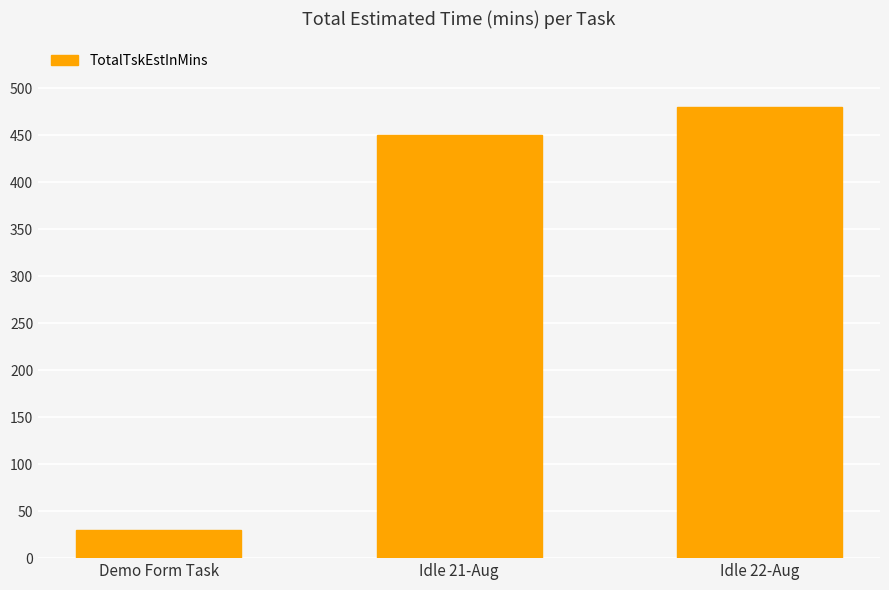

Does the chart contain any negative values?

No